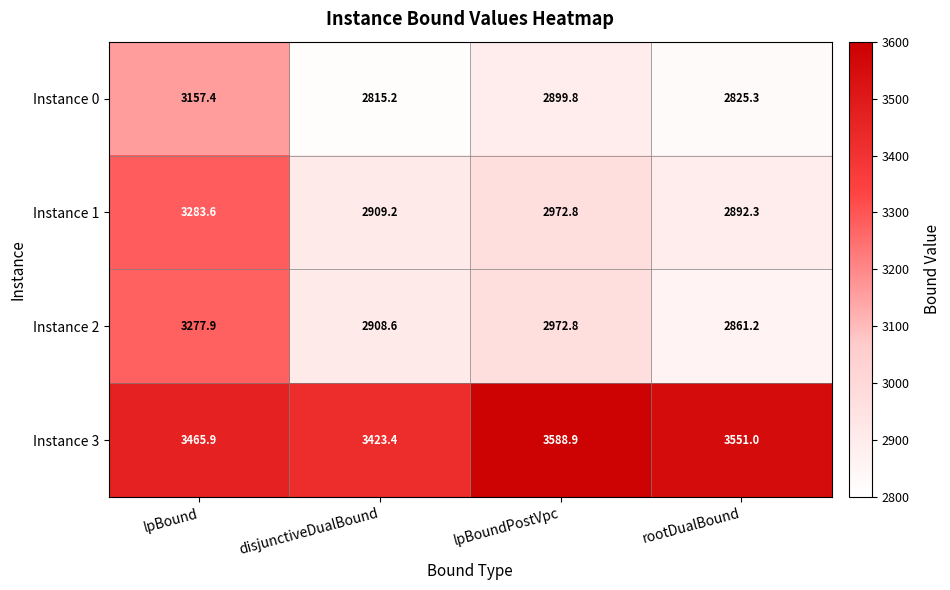

What is the smallest value displayed?

2815.2